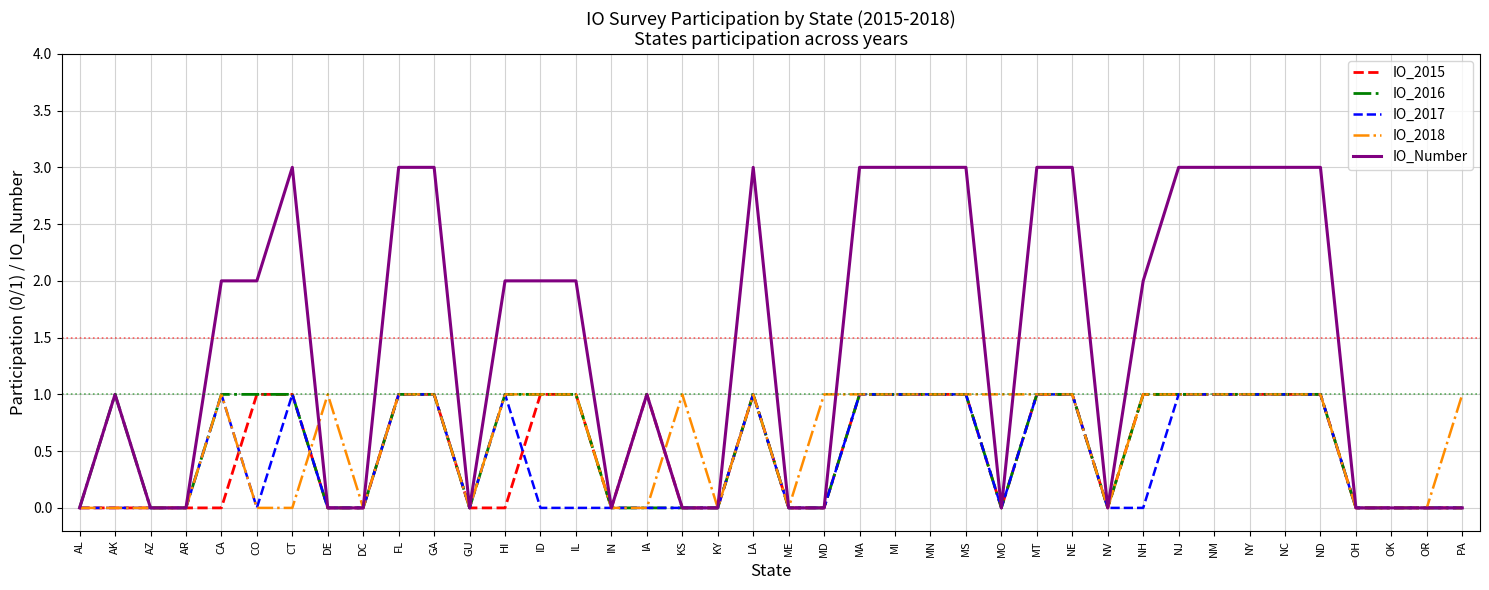

Reading left to right, what are all the values shown in this chart?

IO_2015: 0	0	0	0	0	1	1	0	0	1	1	0	0	1	1	0	1	0	0	1	0	0	1	1	1	1	0	1	1	0	1	1	1	1	1	1	0	0	0	0
IO_2016: 0	1	0	0	1	1	1	0	0	1	1	0	1	1	1	0	0	0	0	1	0	0	1	1	1	1	0	1	1	0	1	1	1	1	1	1	0	0	0	0
IO_2017: 0	0	0	0	1	0	1	0	0	1	1	0	1	0	0	0	0	0	0	1	0	0	1	1	1	1	0	1	1	0	0	1	1	1	1	1	0	0	0	0
IO_2018: 0	0	0	0	1	0	0	1	0	1	1	0	1	1	1	0	0	1	0	1	0	1	1	1	1	1	1	1	1	0	1	1	1	1	1	1	0	0	0	1
IO_Number: 0	1	0	0	2	2	3	0	0	3	3	0	2	2	2	0	1	0	0	3	0	0	3	3	3	3	0	3	3	0	2	3	3	3	3	3	0	0	0	0